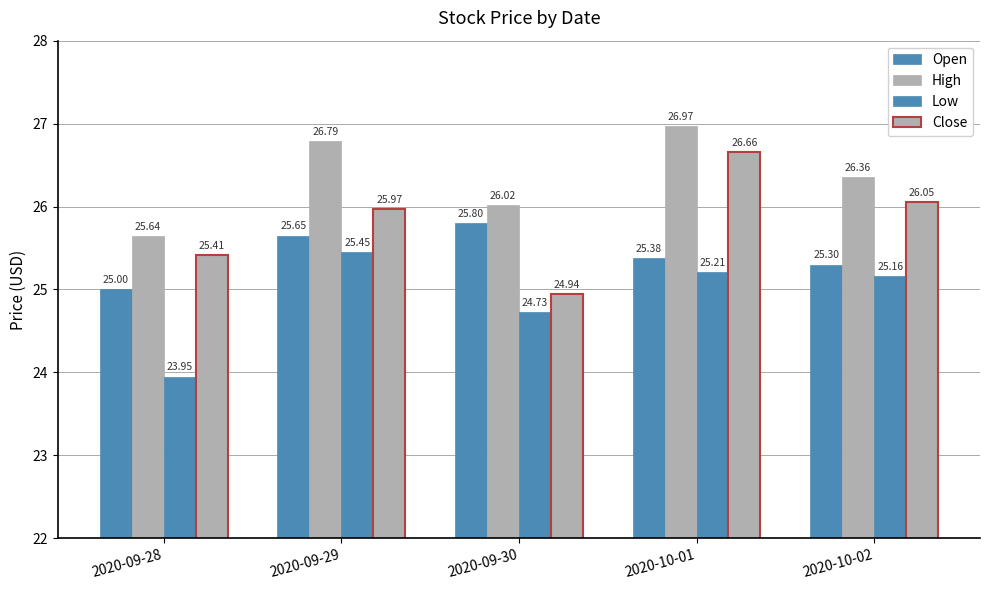

How many data points in Low are less than 25?

2